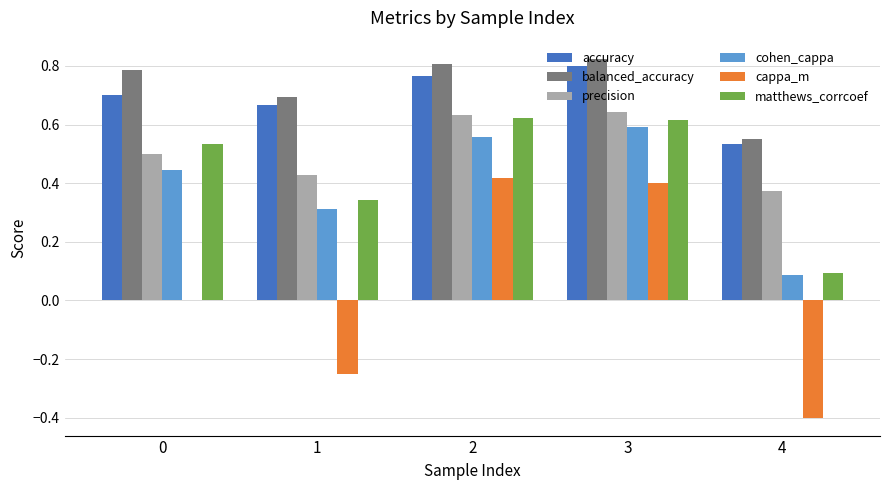

Is it true that precision equals 0.6 at 3?

True